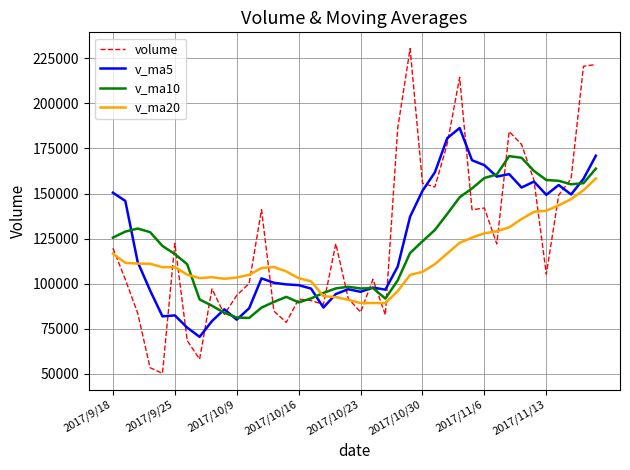

What is the lowest value of the v_ma10 series?

80998.9